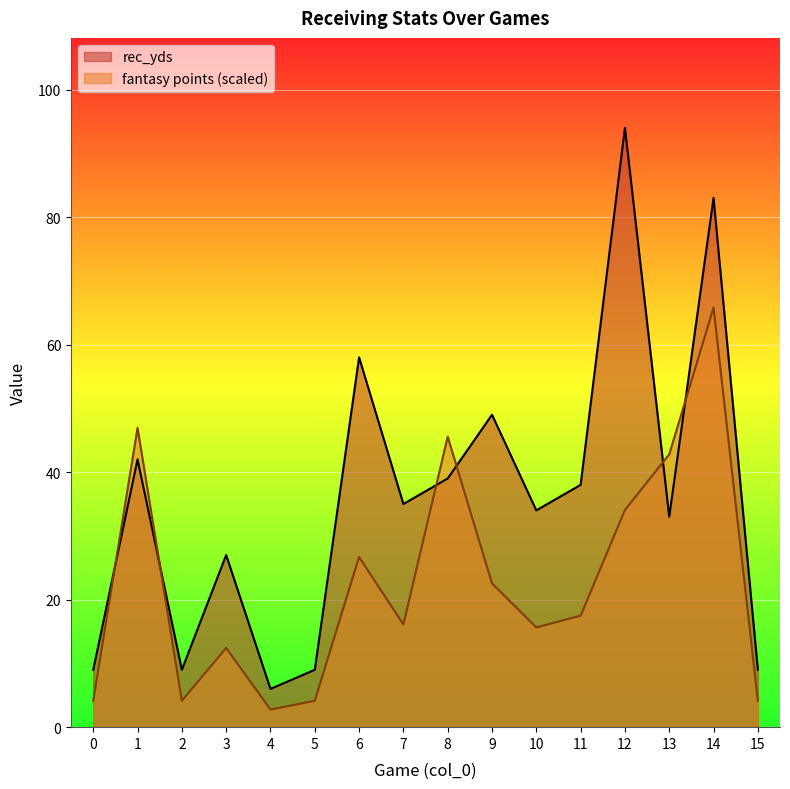

At which category is the sum across all series the highest?

14